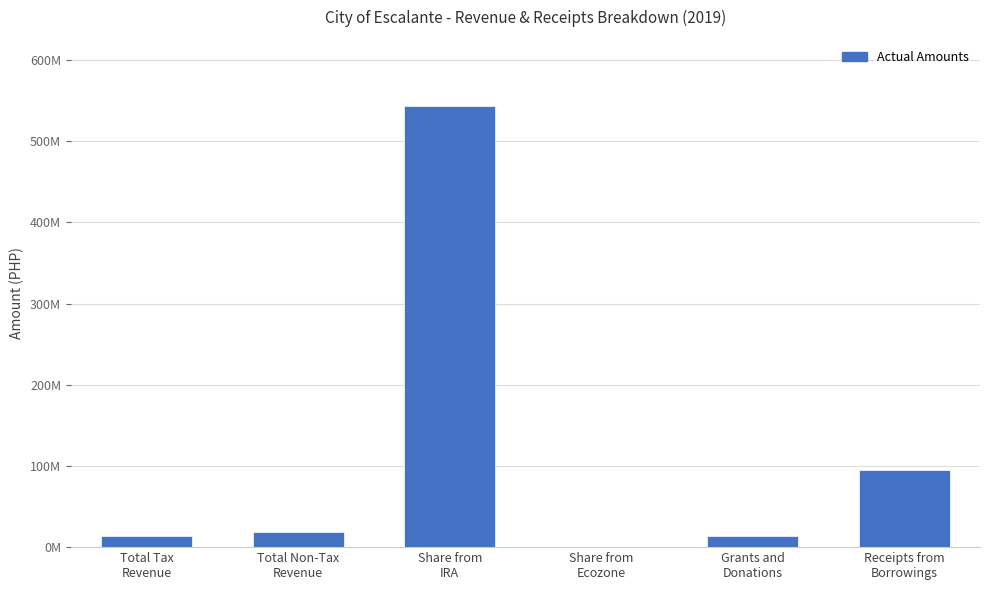

What is the difference between the second highest and second lowest values?

80607153.1